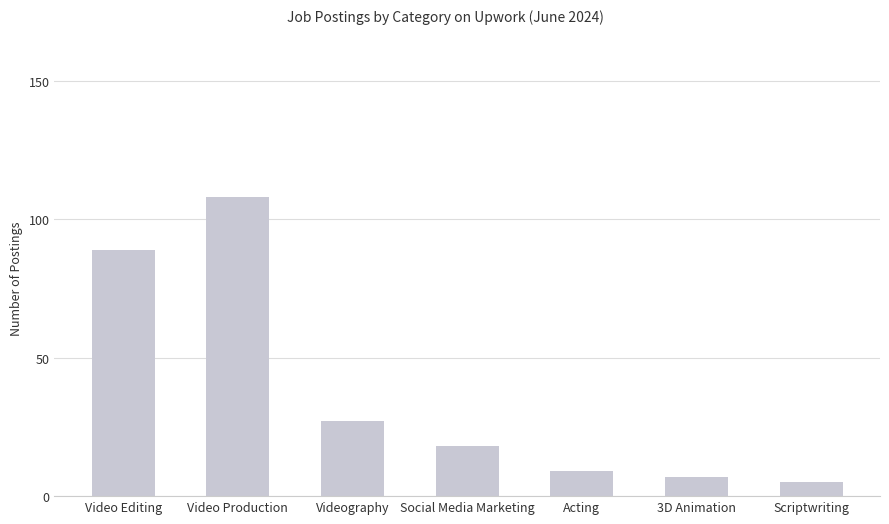

What is the ratio of the value at Video Production to the value at Social Media Marketing?

6.0